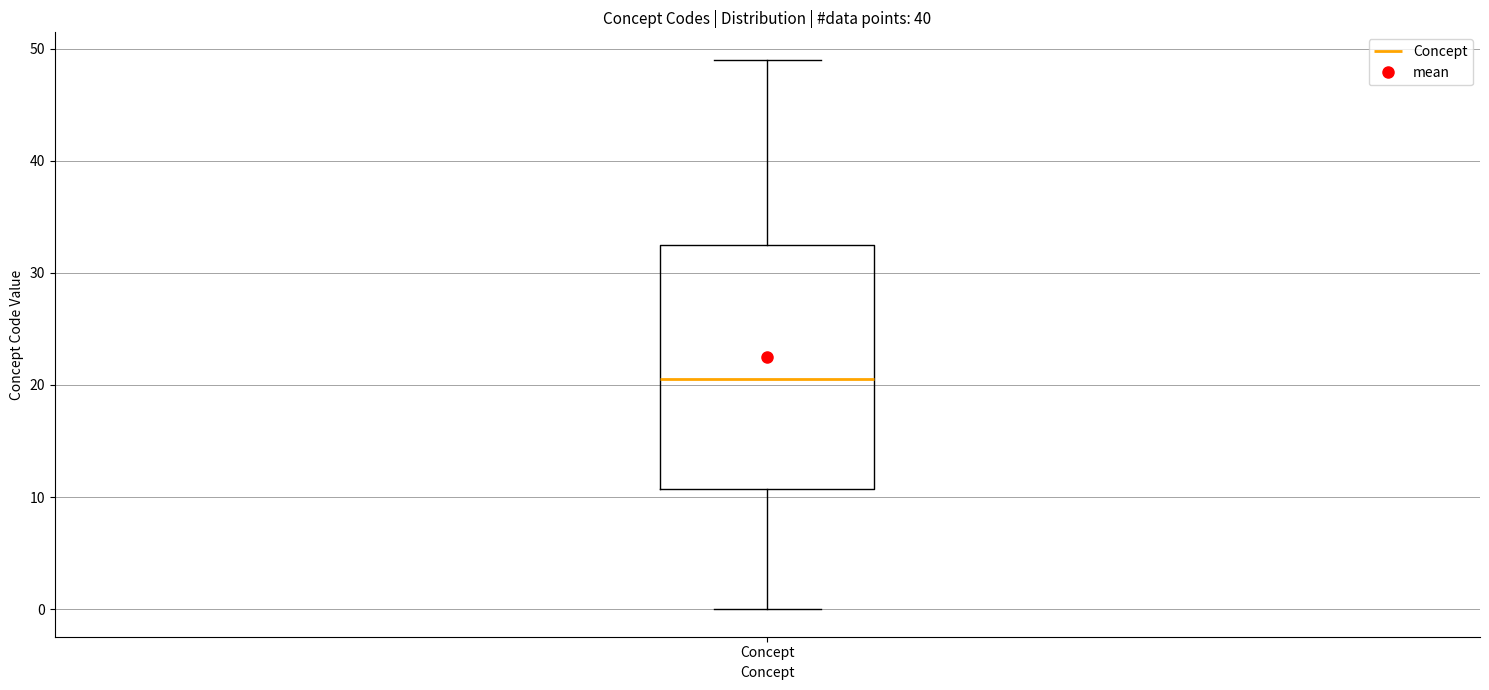

Where does the median line of the box for Concept sit on the y-axis? The values are not printed on the chart, so give them approximately, as read against the axis.

21